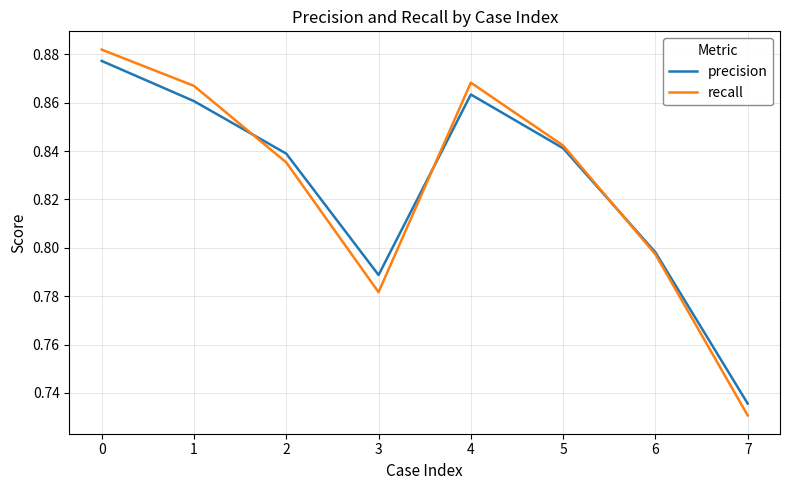

How many interior local valleys does the recall series have?

1